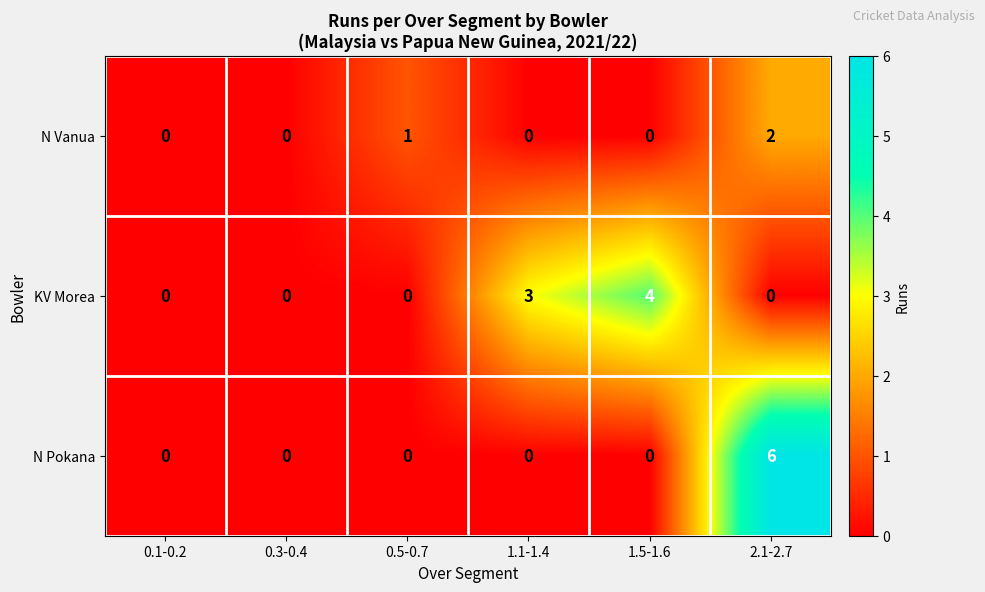

What is the difference between the maximum and minimum values in the KV Morea series?

4